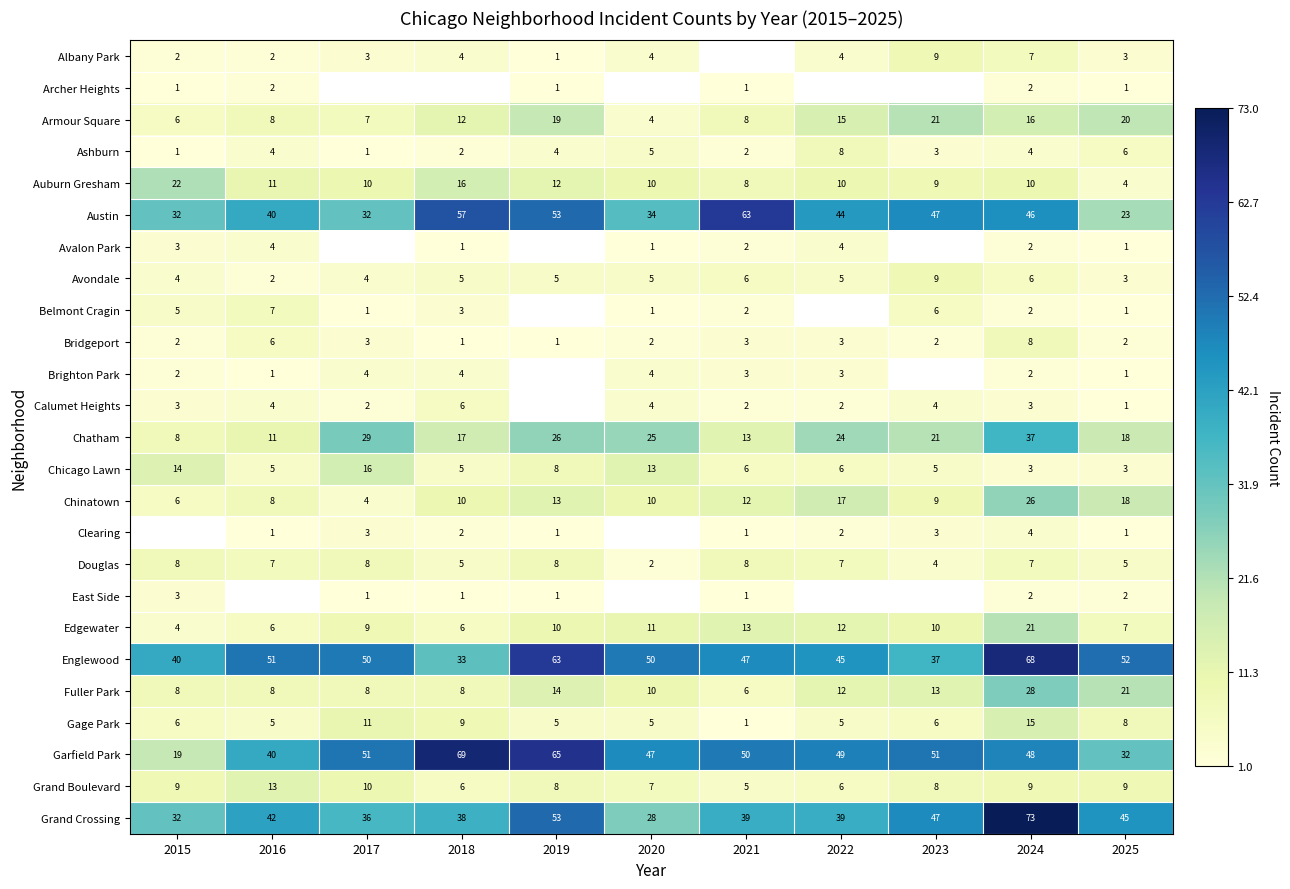

At how many categories does at least one series exceed 39?

11